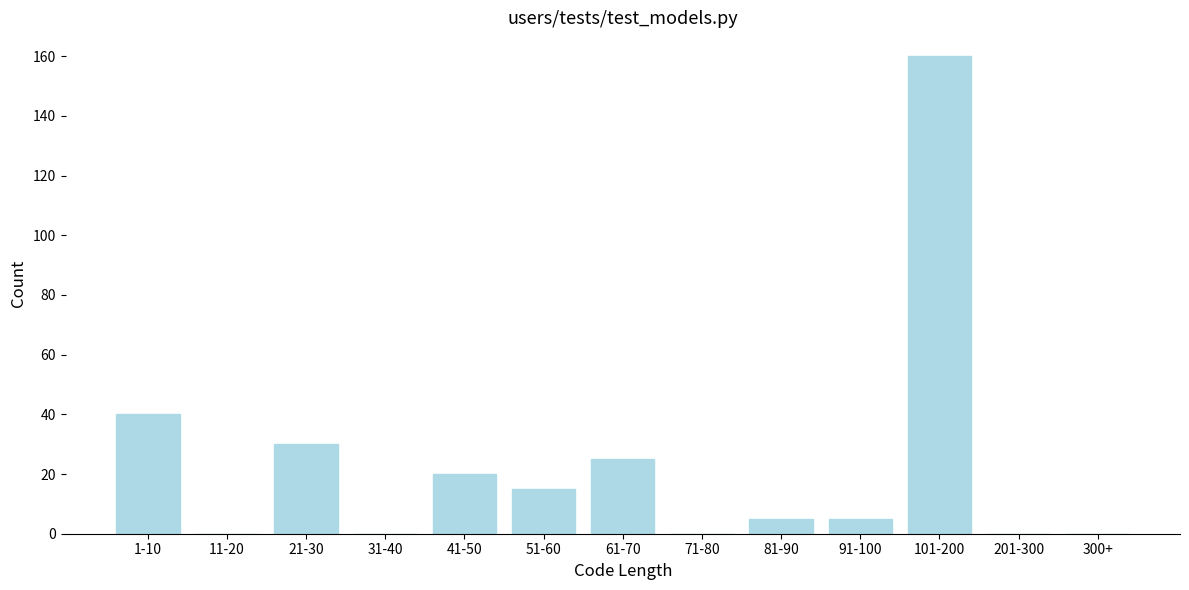

Reading left to right, what are all the values shown in this chart?

1-10=40	11-20=0	21-30=30	31-40=0	41-50=20	51-60=15	61-70=25	71-80=0	81-90=5	91-100=5	101-200=160	201-300=0	300+=0